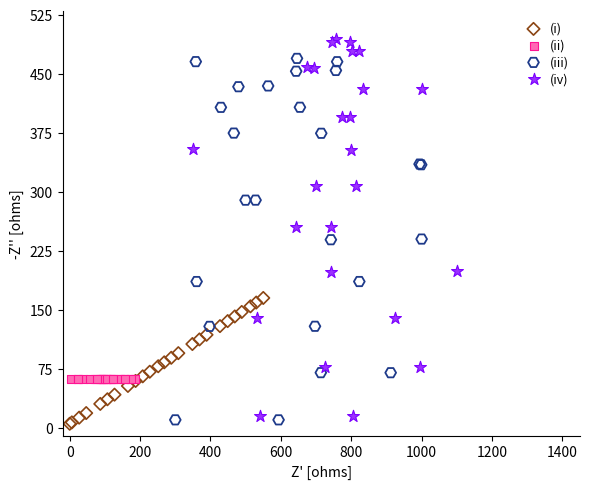

Which series reaches the maximum Y coordinate?

(iv)